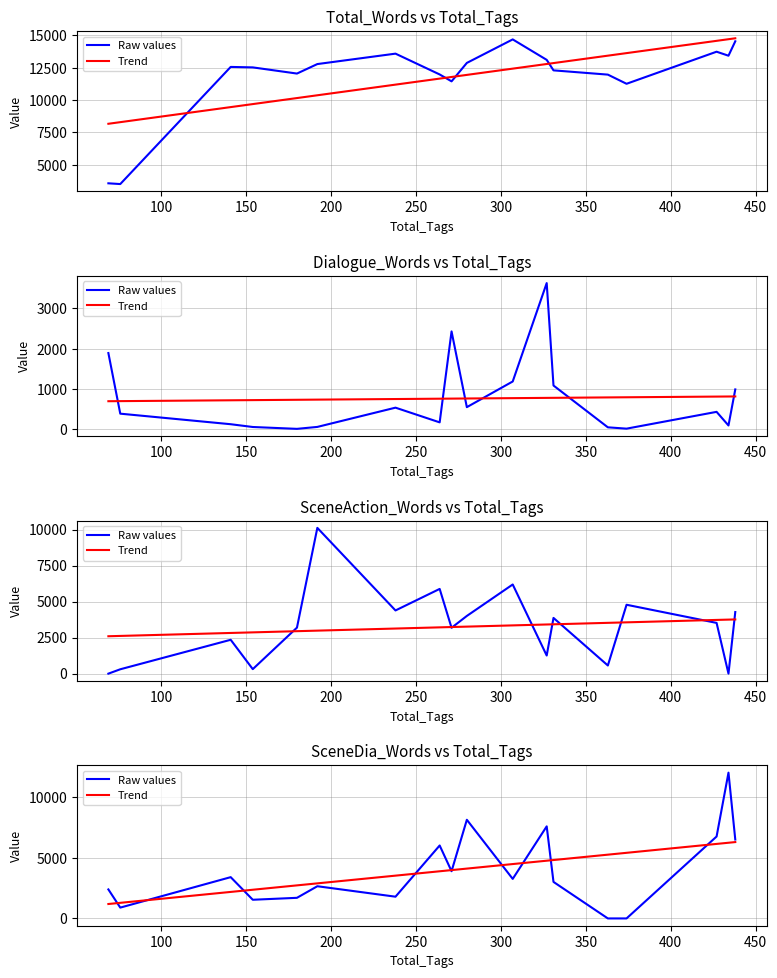

How many series are shown in this chart?

2